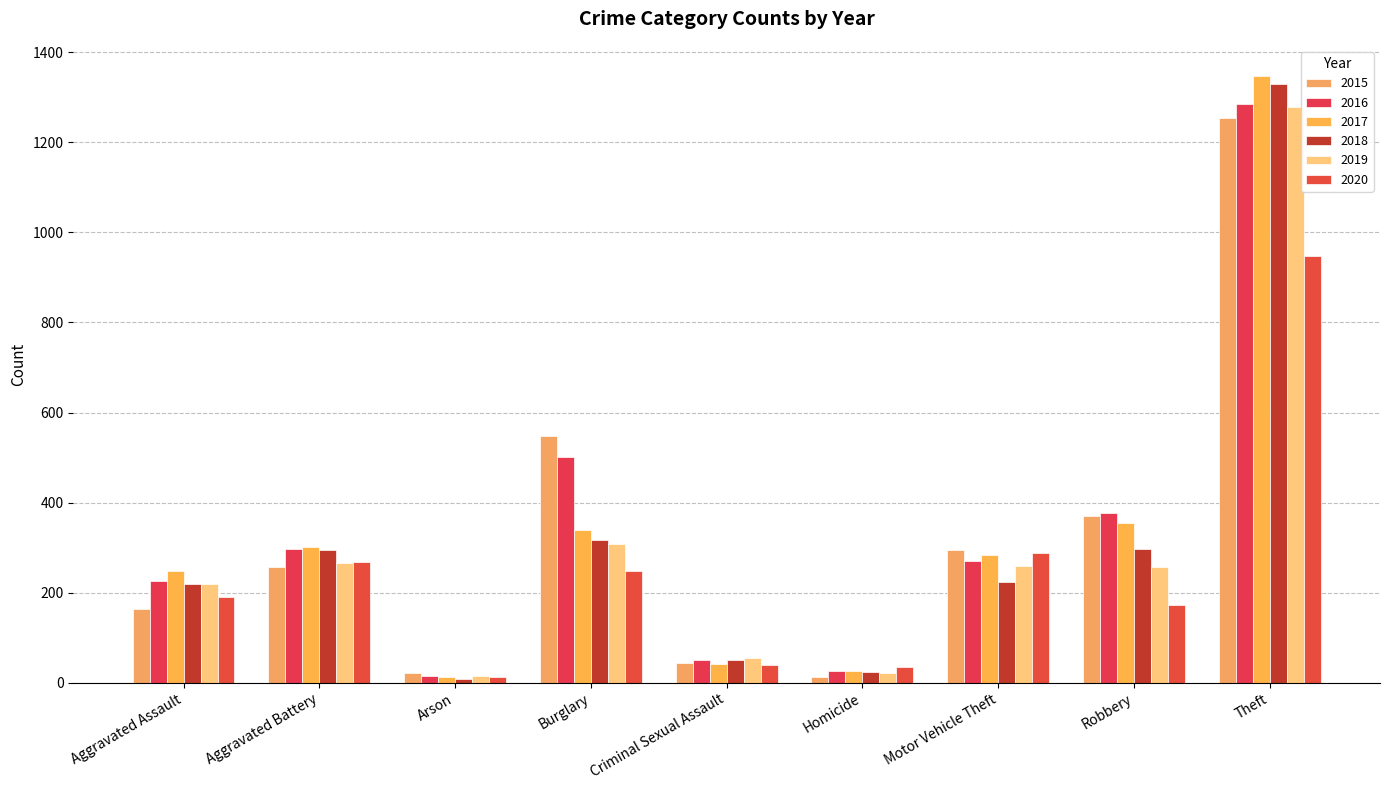

How many groups of bars are there?

9